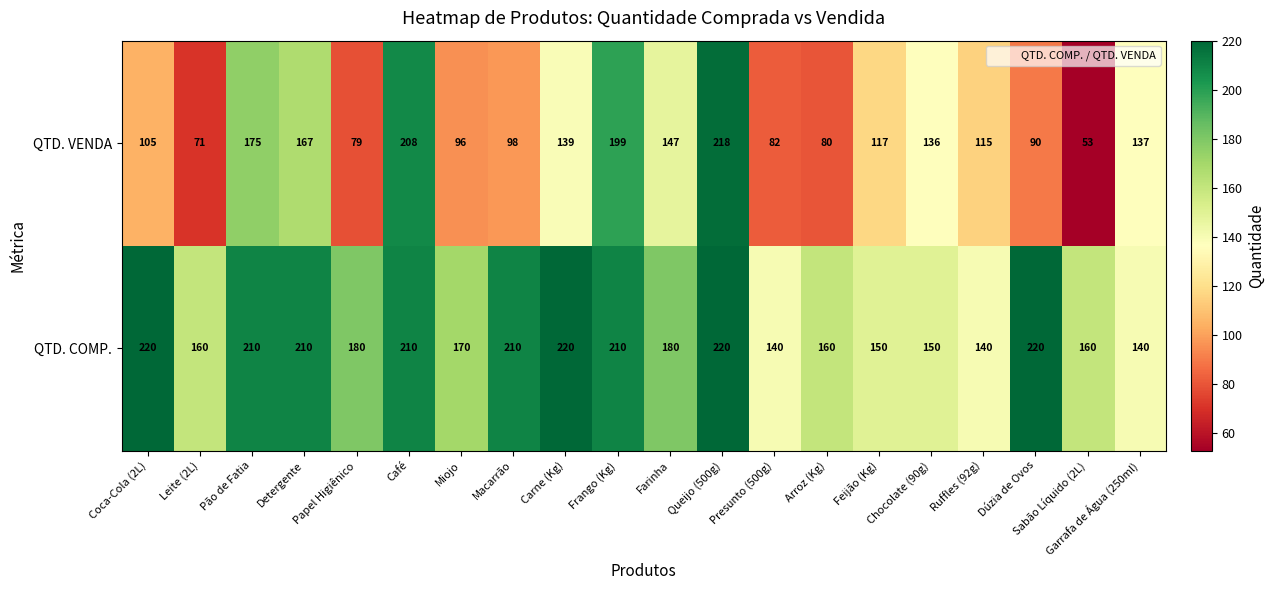

At which label does QTD. COMP. first exceed 180?

Coca-Cola (2L)